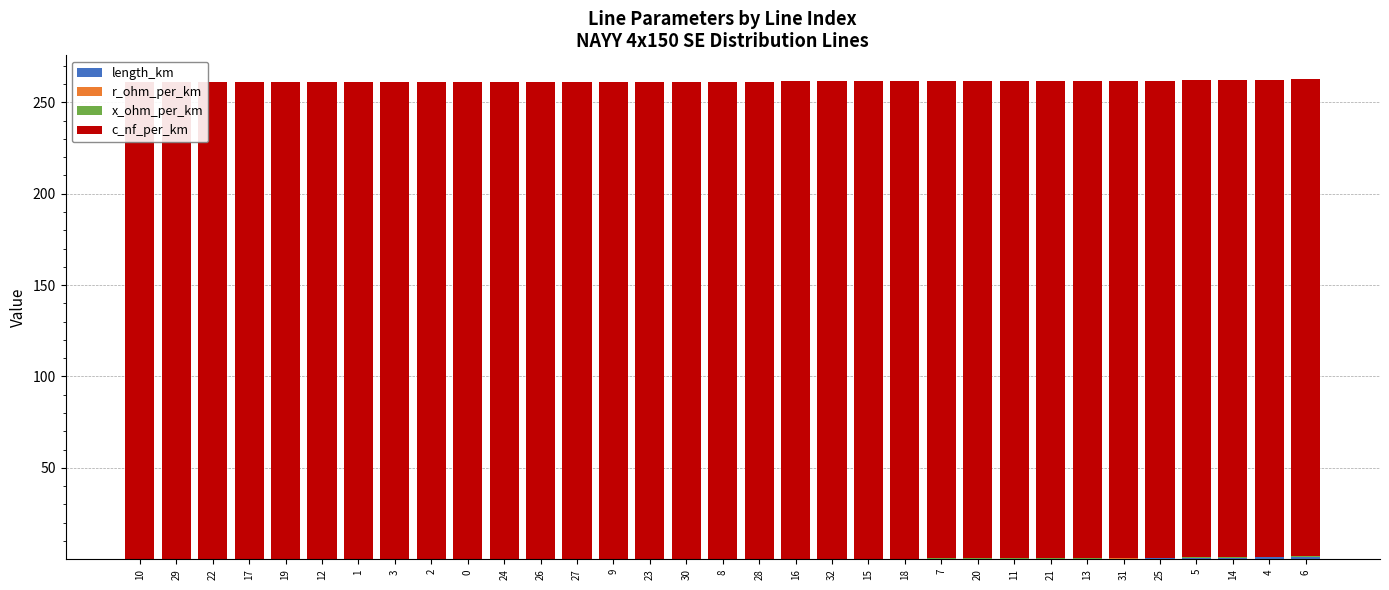

The r_ohm_per_km series shows 0.1 at 1. True or false?

False